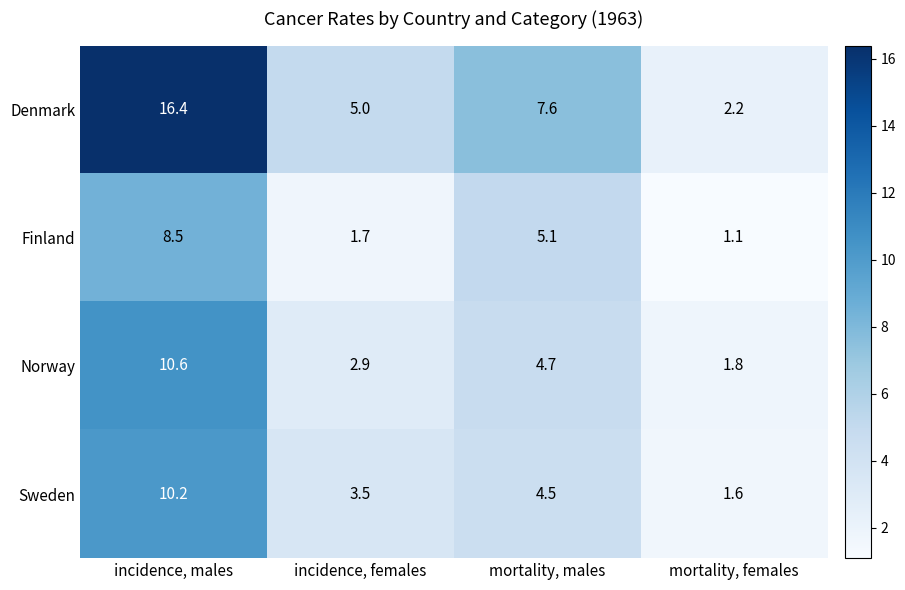

Rank the series by their maximum value, from lowest to highest.

Finland, Sweden, Norway, Denmark